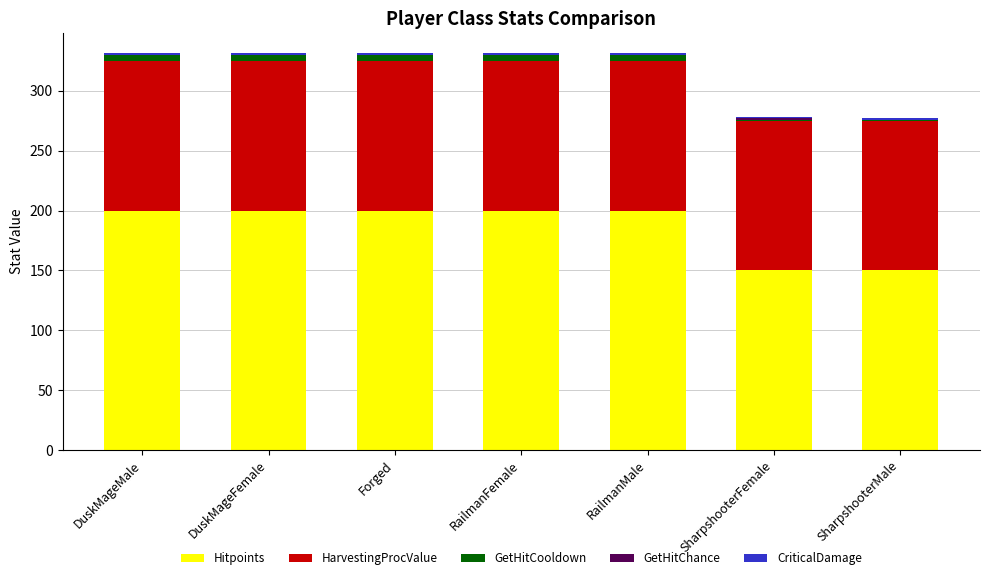

What is the total value across all series at RailmanFemale?

331.5